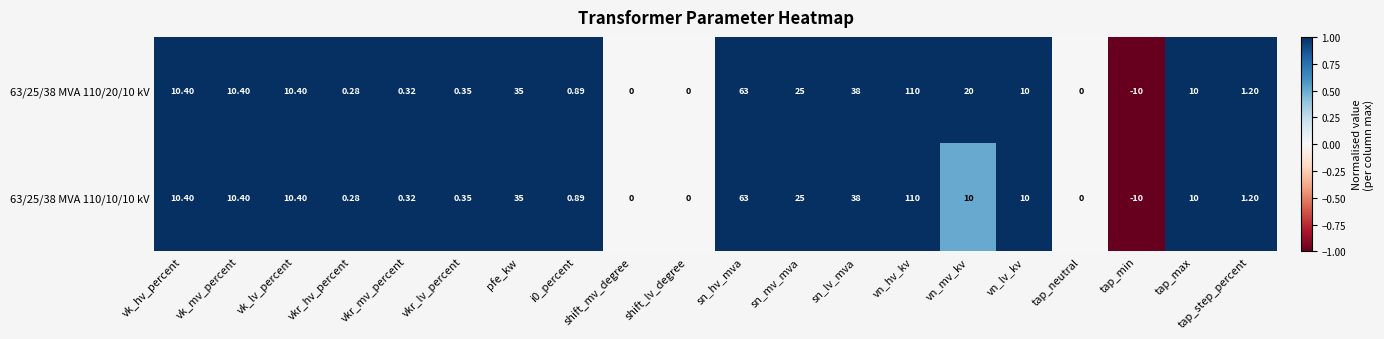

At which label does 63/25/38 MVA 110/10/10 kV first exceed 10?

vk_hv_percent